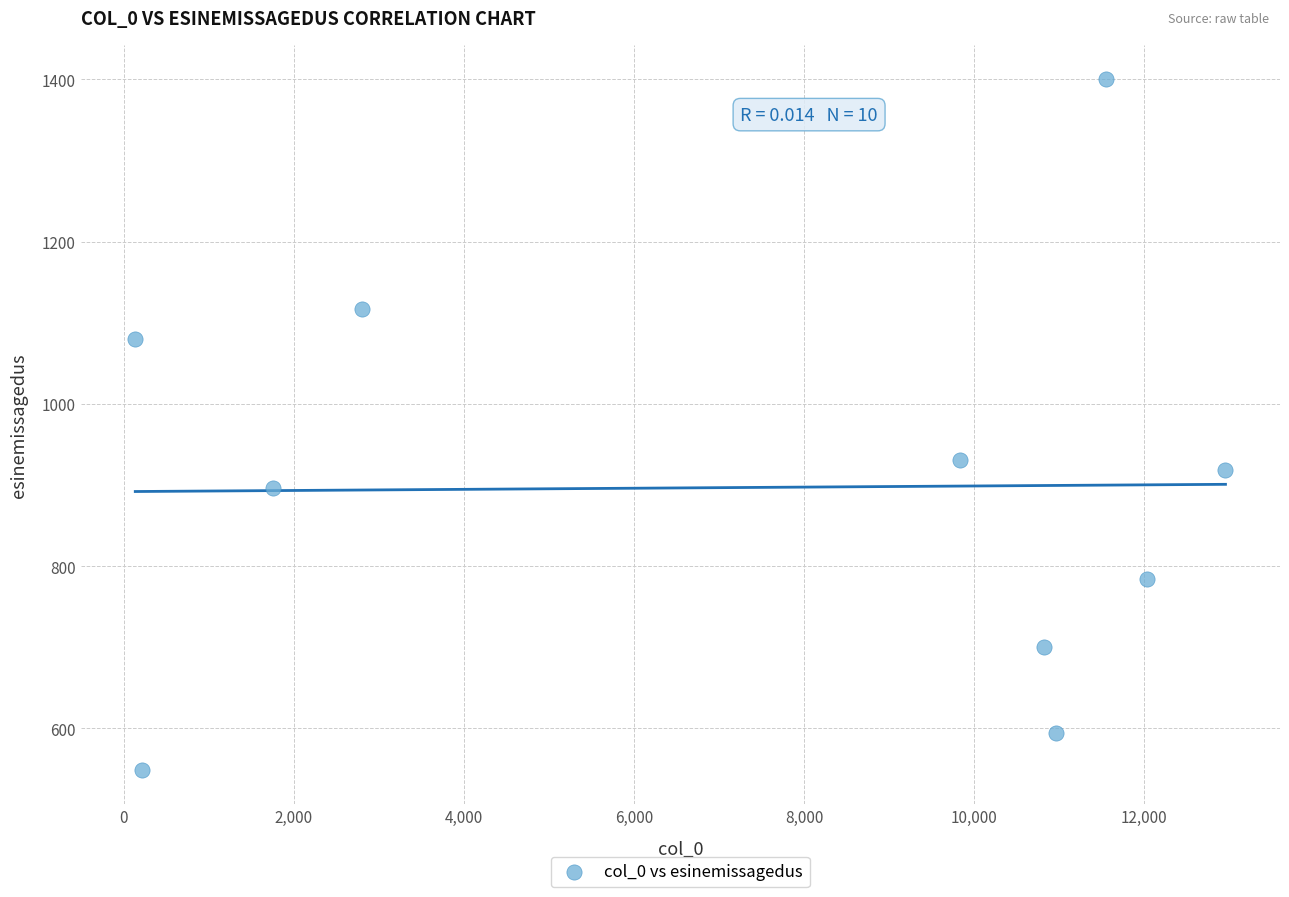

What is the average Y value?

897